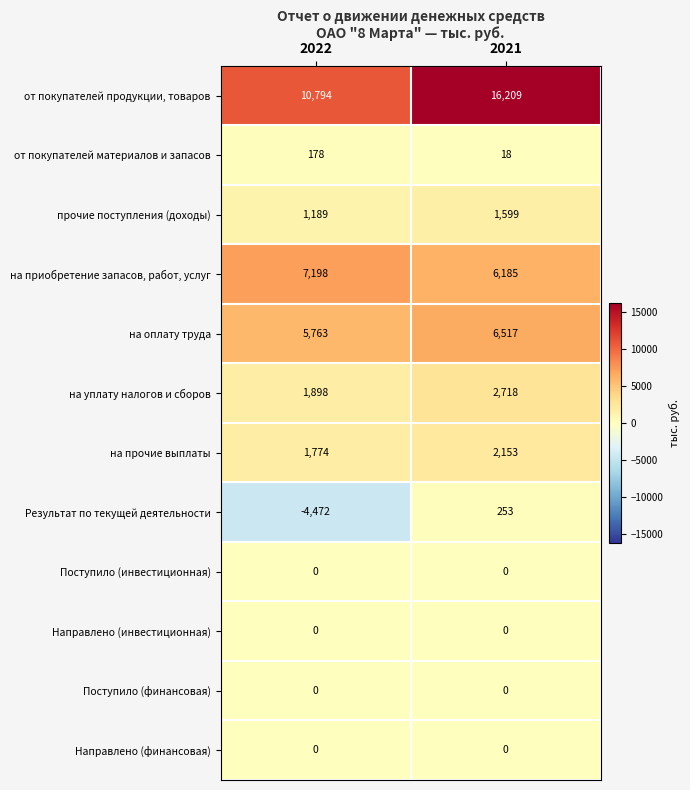

At which label is на оплату труда closest to 6140?

2022